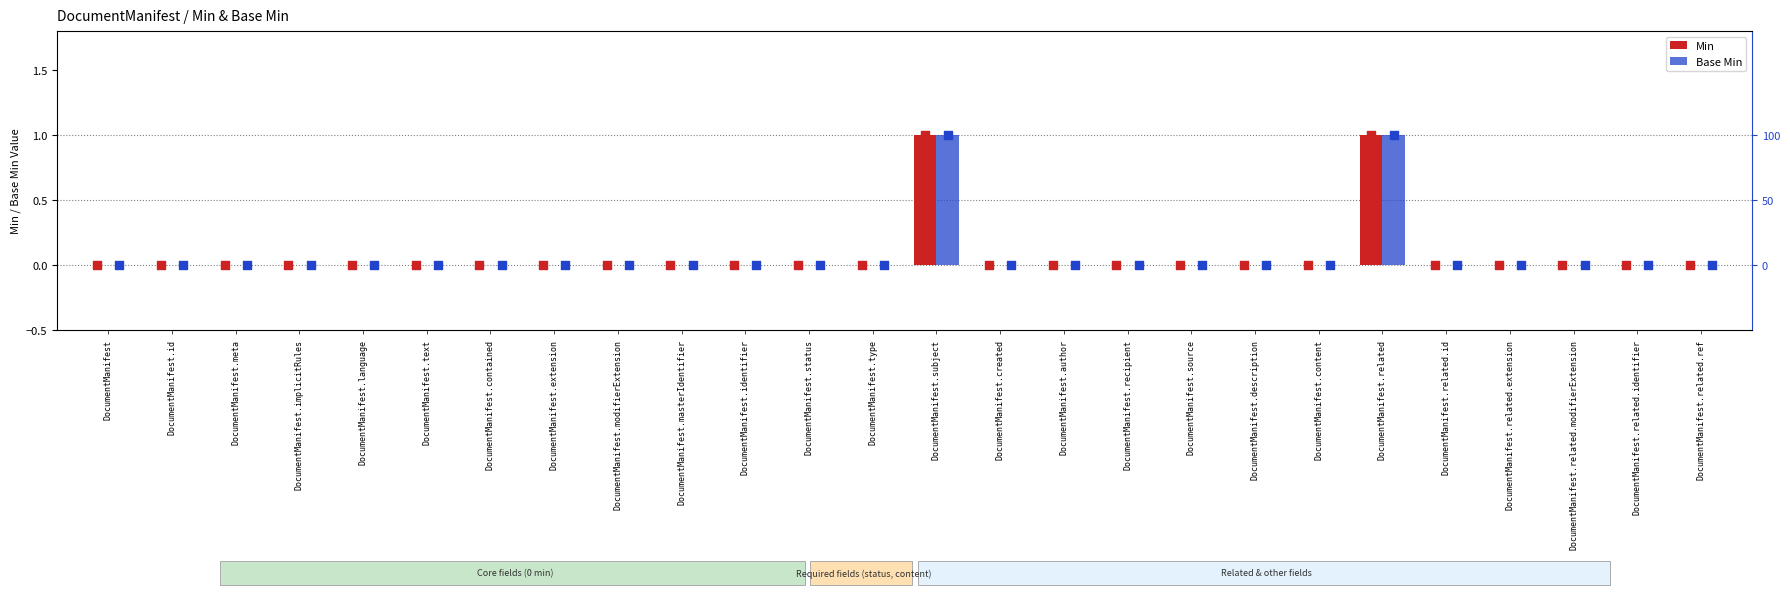

Which series reaches the maximum Y coordinate?

Min